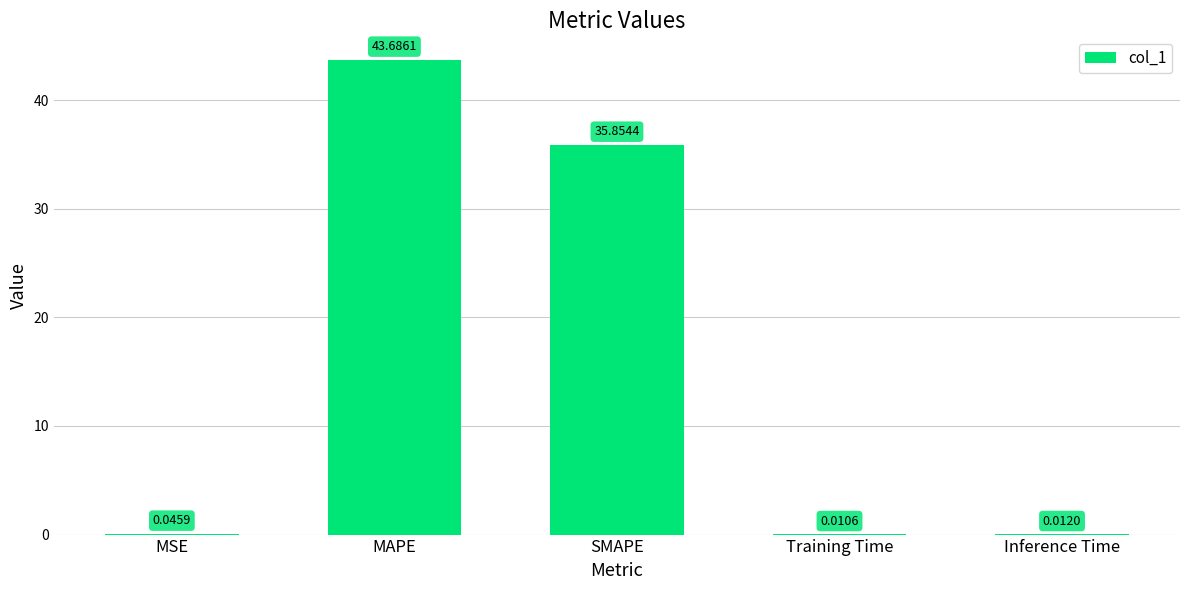

What is the average value?

15.9